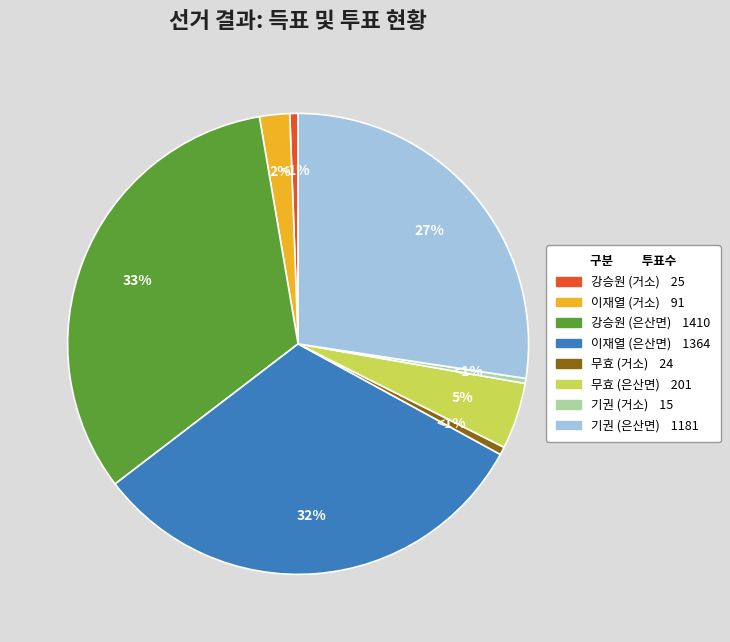

Count the number of slices in the pie.

2